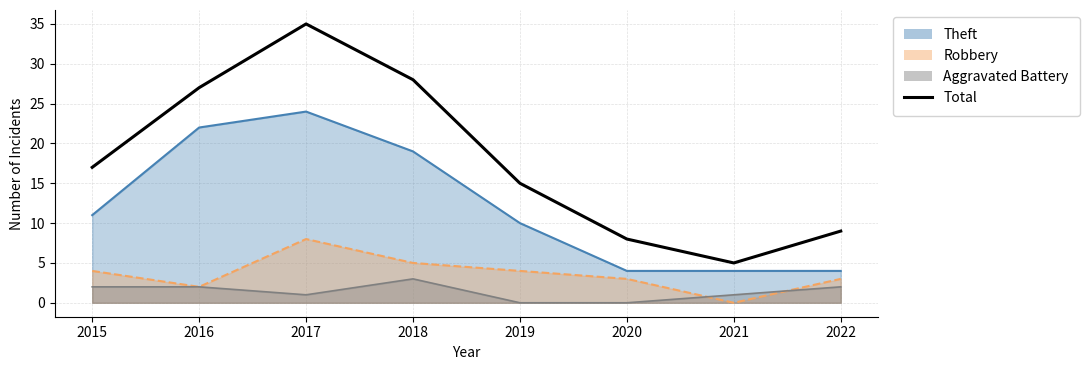

Which category has the highest value across all series?

2017